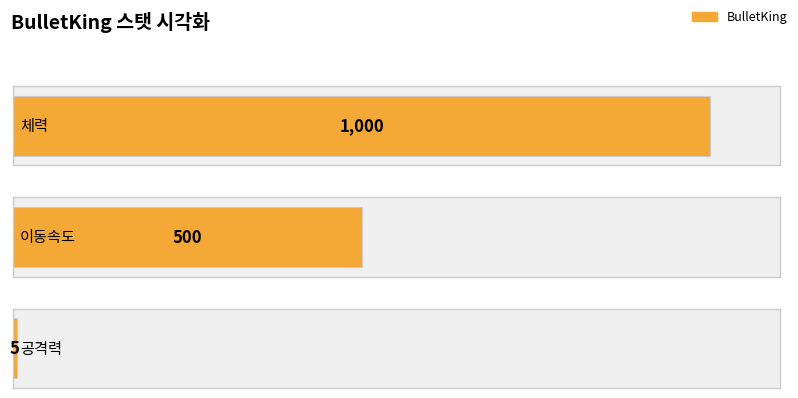

Which has a higher value, 공격력 or 체력?

체력